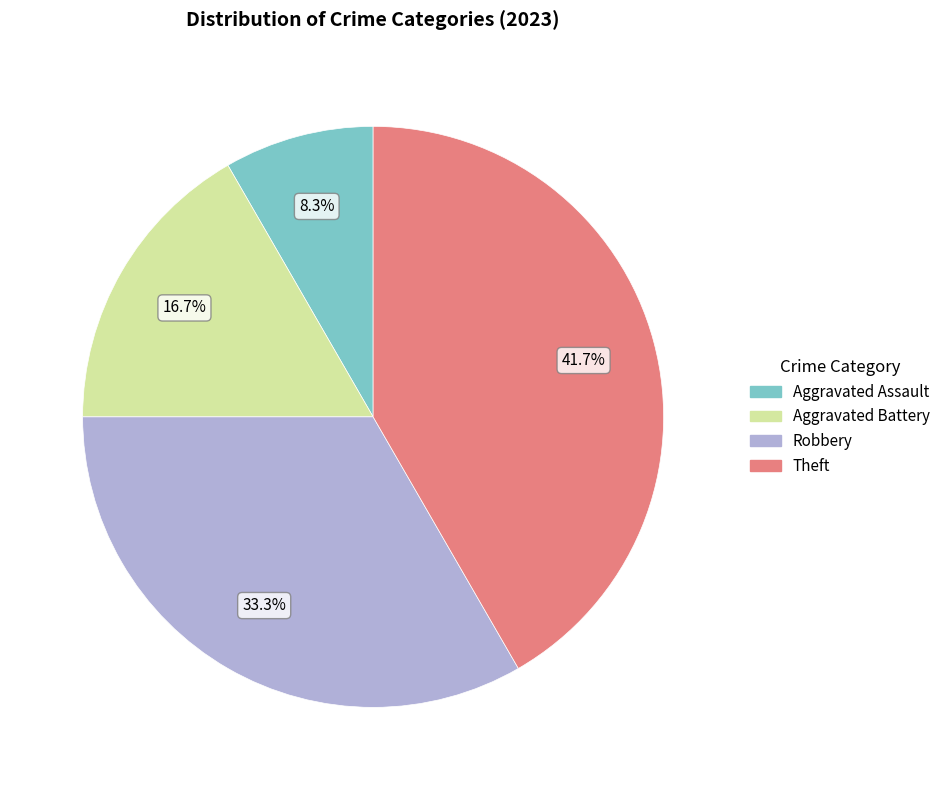

The Robbery slice represents 33% of the pie. True or false?

True